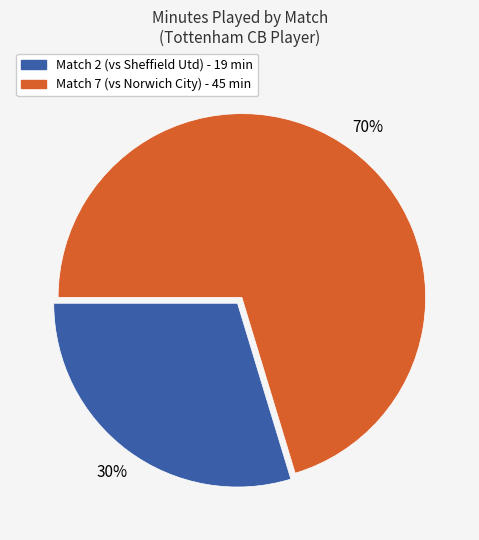

To the nearest percent, what is the average slice percentage?

50%